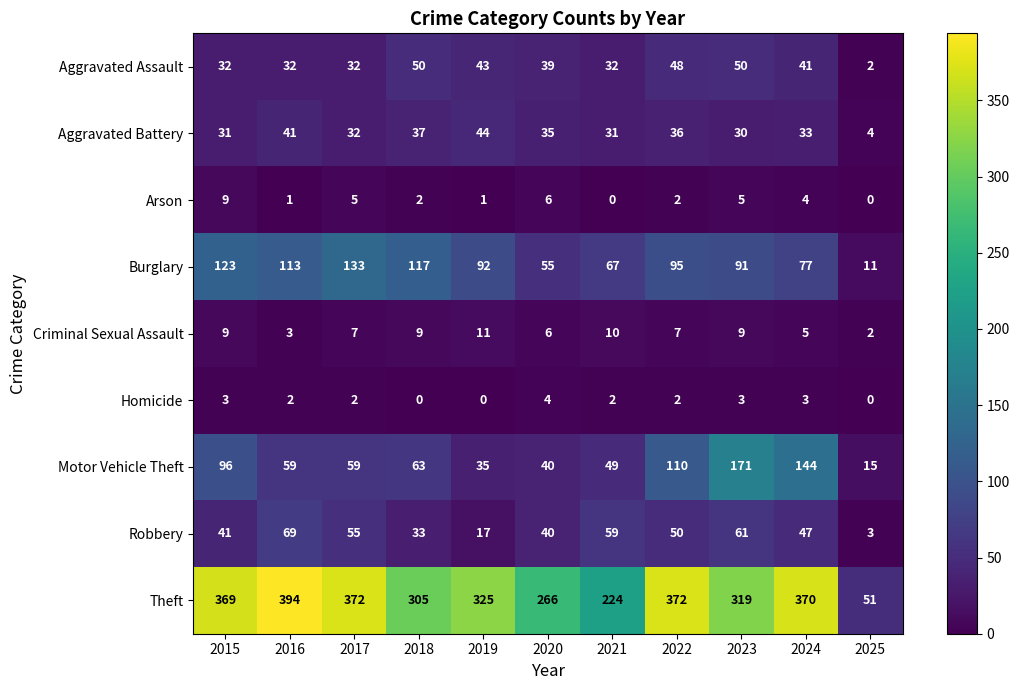

The Arson series shows 3 at 2020. True or false?

False